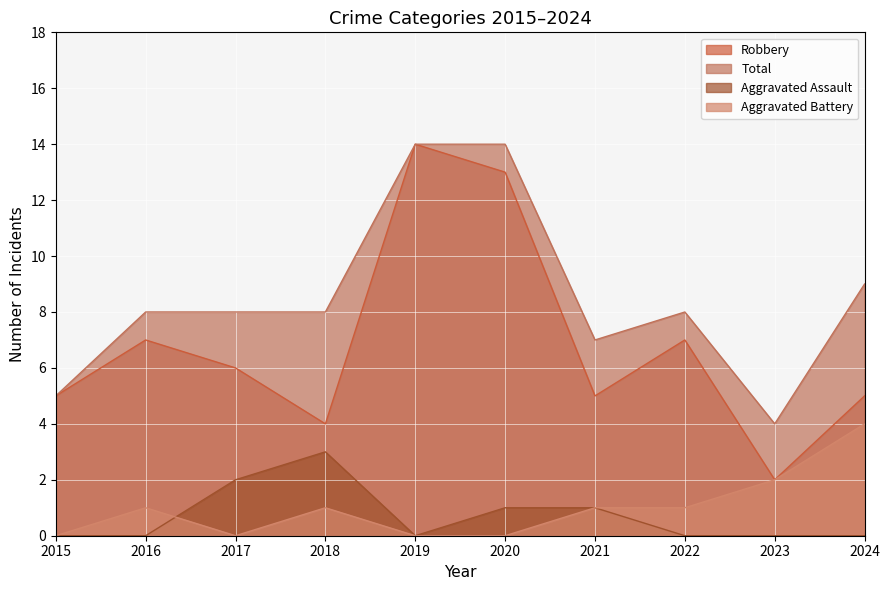

What is the value of the Aggravated Assault point at the 7th from the left?

1